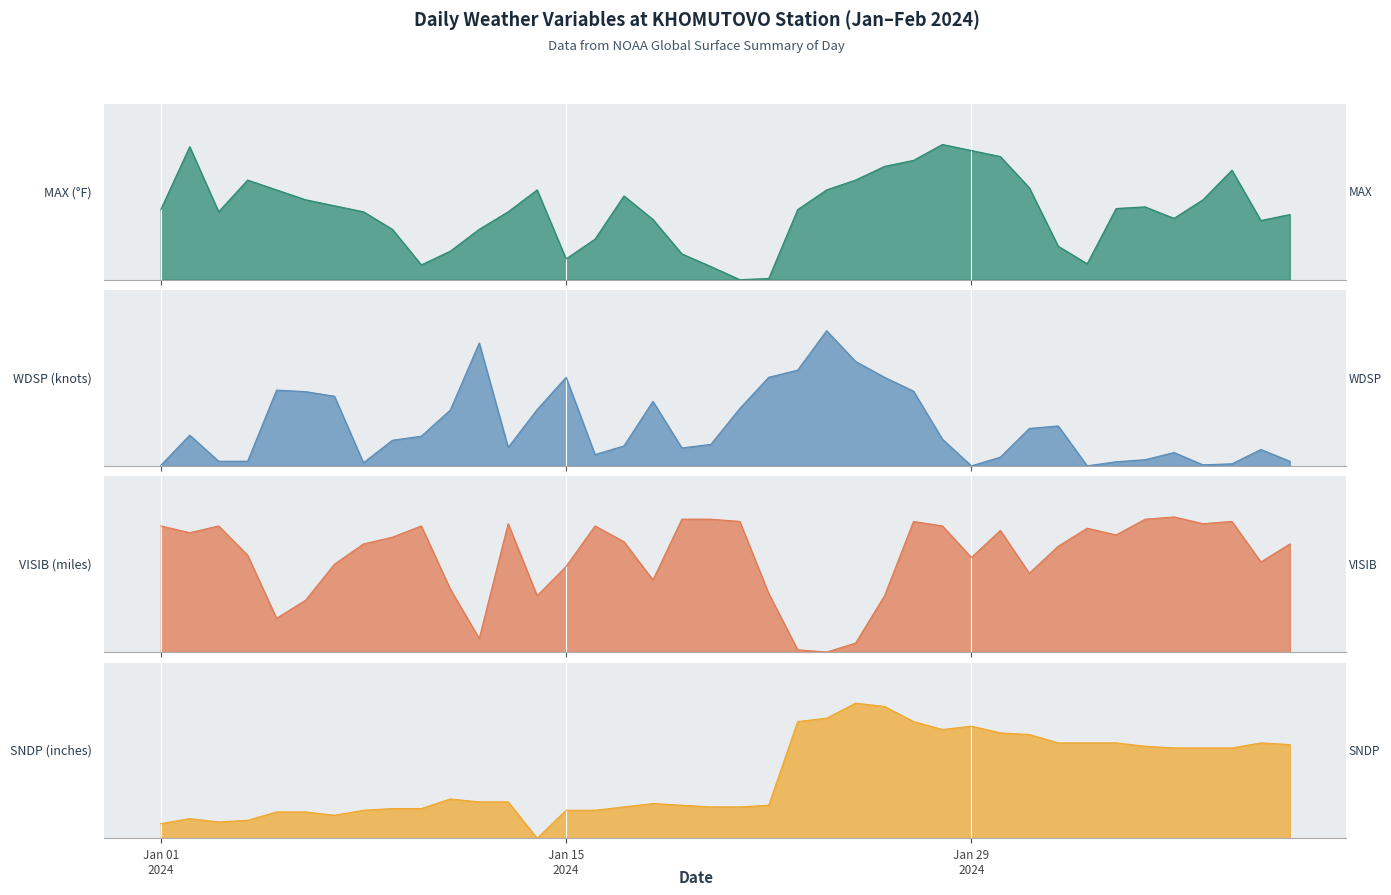

At 2024-01-25, list the series in order from largest to smallest.

SNDP, WDSP, MAX, VISIB